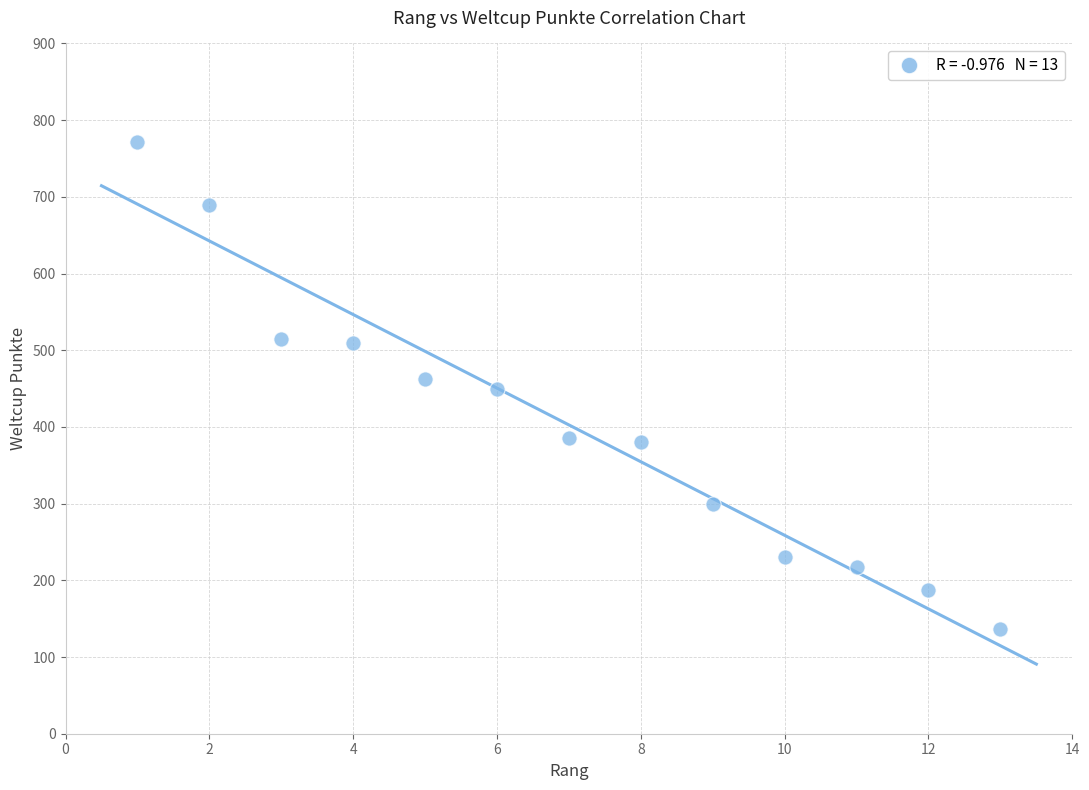

What is the range of X values (max minus min)?

12